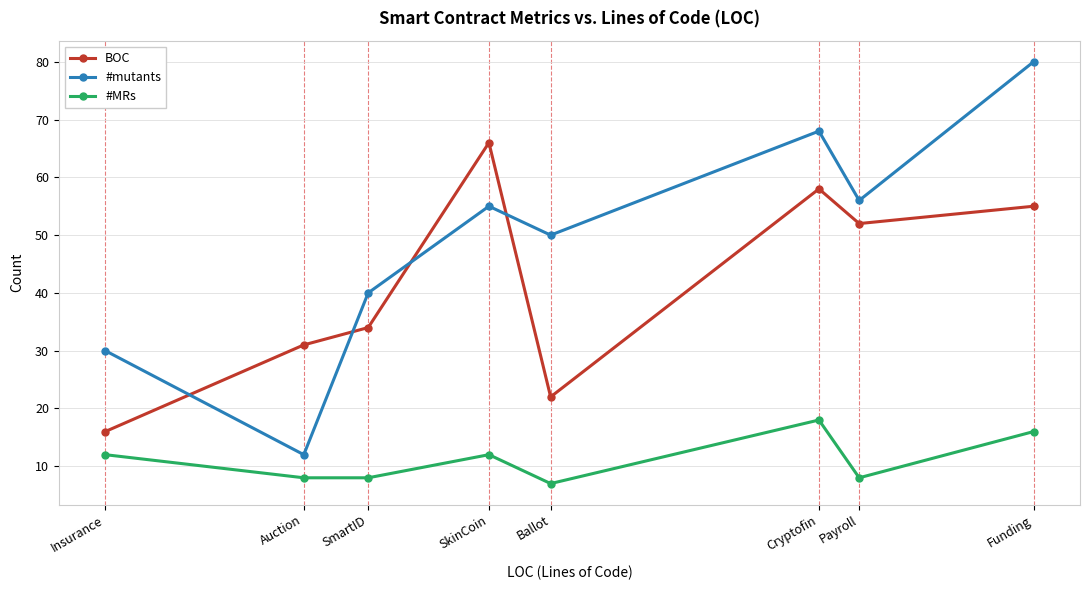

Reading left to right, extract all data points from this chart.

BOC: Insurance=16	Auction=31	SmartID=34	SkinCoin=66	Ballot=22	Cryptofin=58	Payroll=52	Funding=55
#mutants: Insurance=30	Auction=12	SmartID=40	SkinCoin=55	Ballot=50	Cryptofin=68	Payroll=56	Funding=80
#MRs: Insurance=12	Auction=8	SmartID=8	SkinCoin=12	Ballot=7	Cryptofin=18	Payroll=8	Funding=16